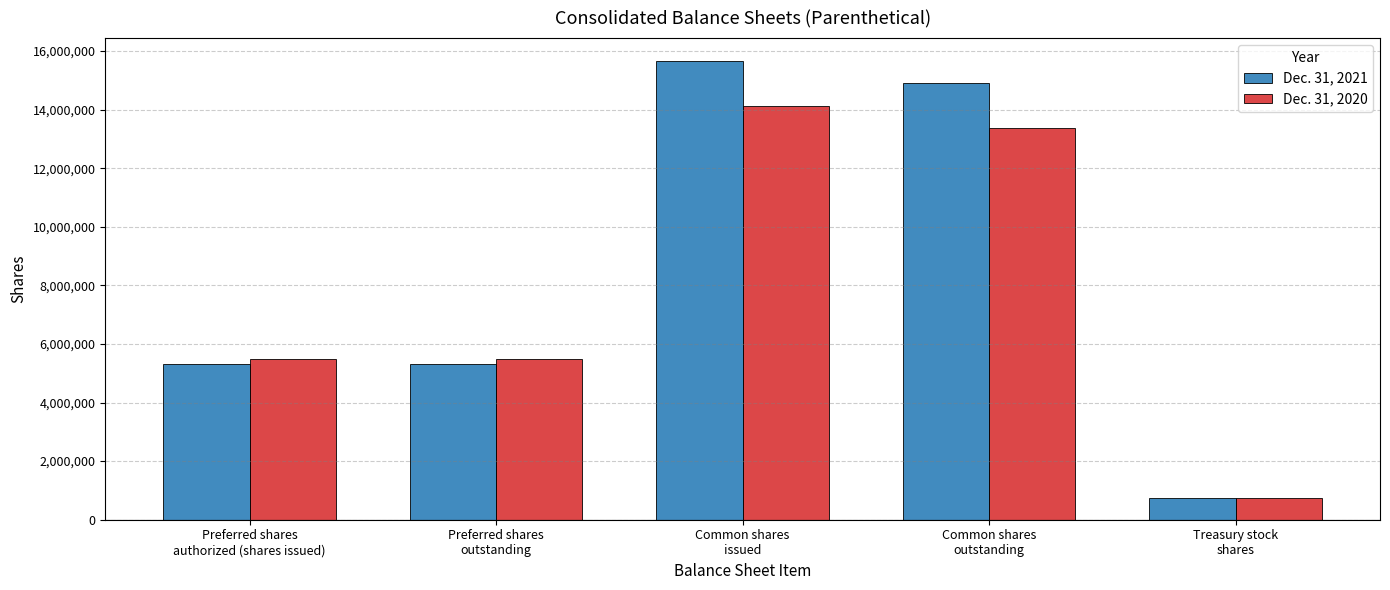

How many bars are there in total?

10